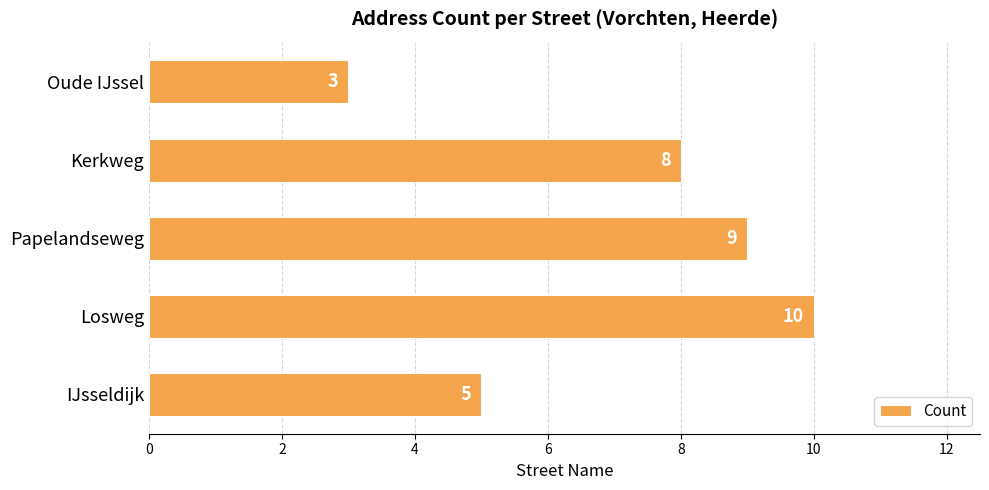

What is the average value?

7